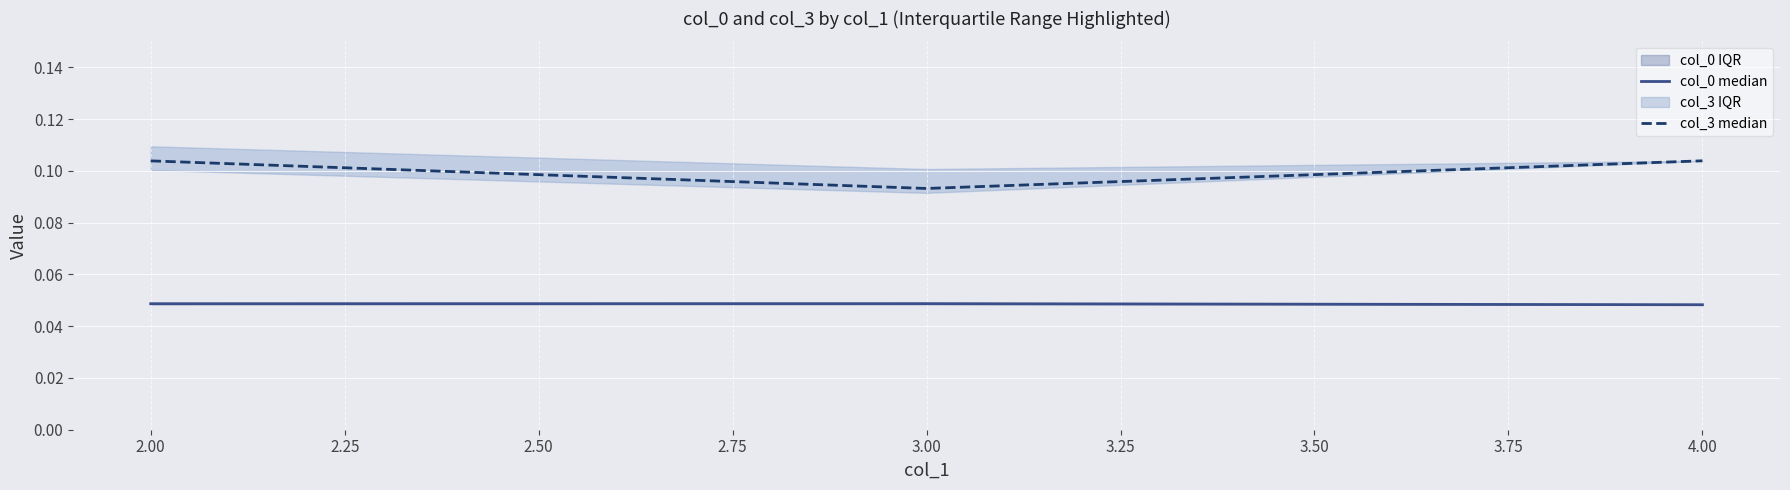

At which label is col_3 median closest to 0?

3.00